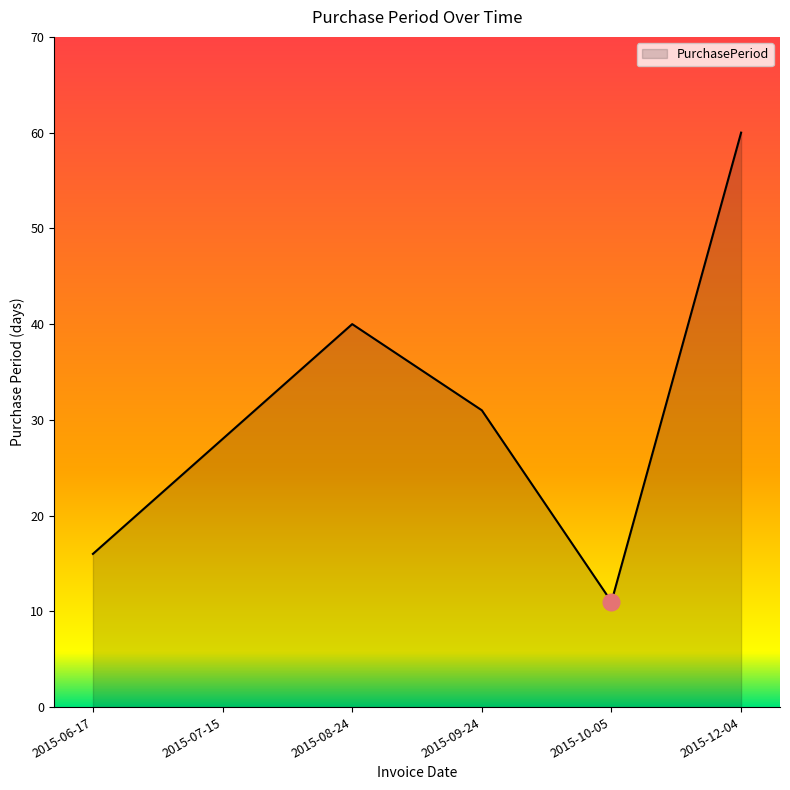

The value at 2015-09-24 is 31. True or false?

True